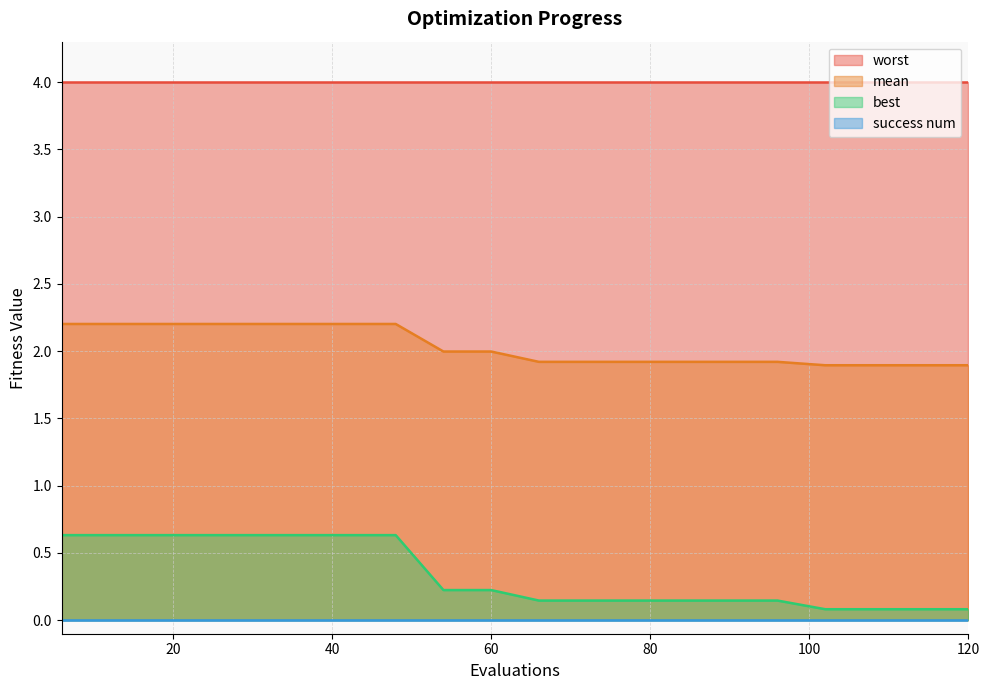

How many distinct data groups are displayed?

4